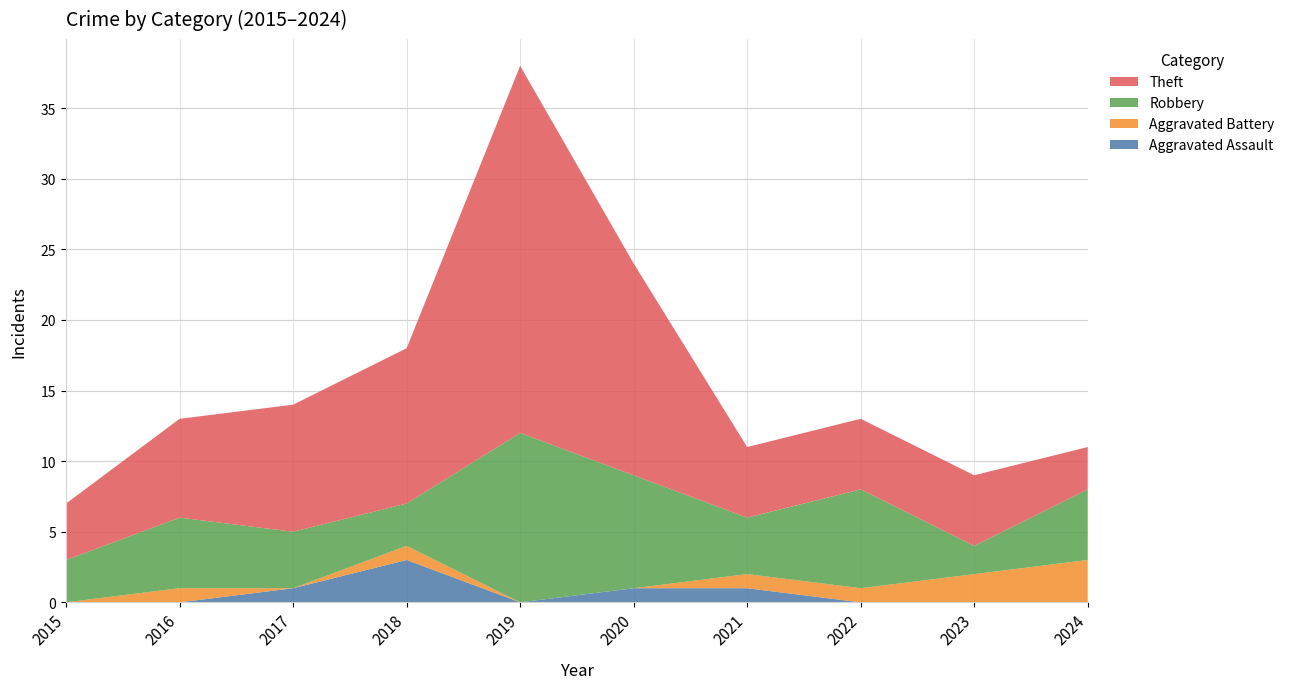

Reading left to right, extract all data points from this chart.

Aggravated Assault: 0	0	1	3	0	1	1	0	0	0
Aggravated Battery: 0	1	0	1	0	0	1	1	2	3
Robbery: 3	5	4	3	12	8	4	7	2	5
Theft: 4	7	9	11	26	15	5	5	5	3